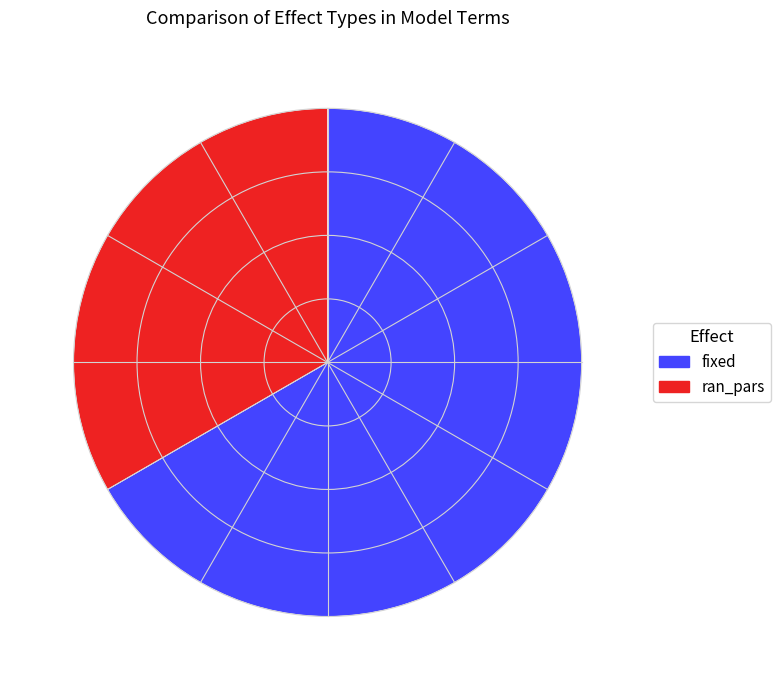

Is there any slice that represents more than half of the pie?

Yes